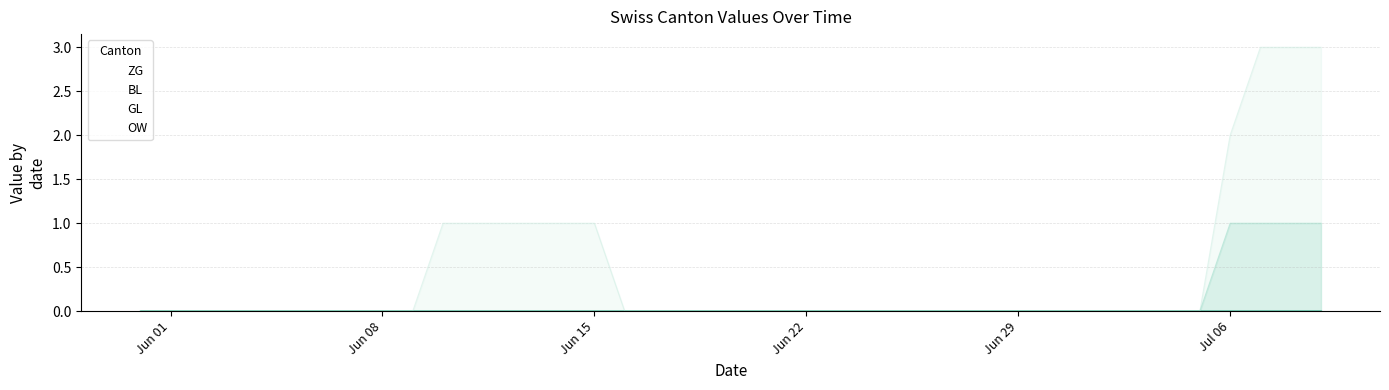

Is the value of OW at 2020-06-23 greater than the value of ZG at 2020-06-27?

No